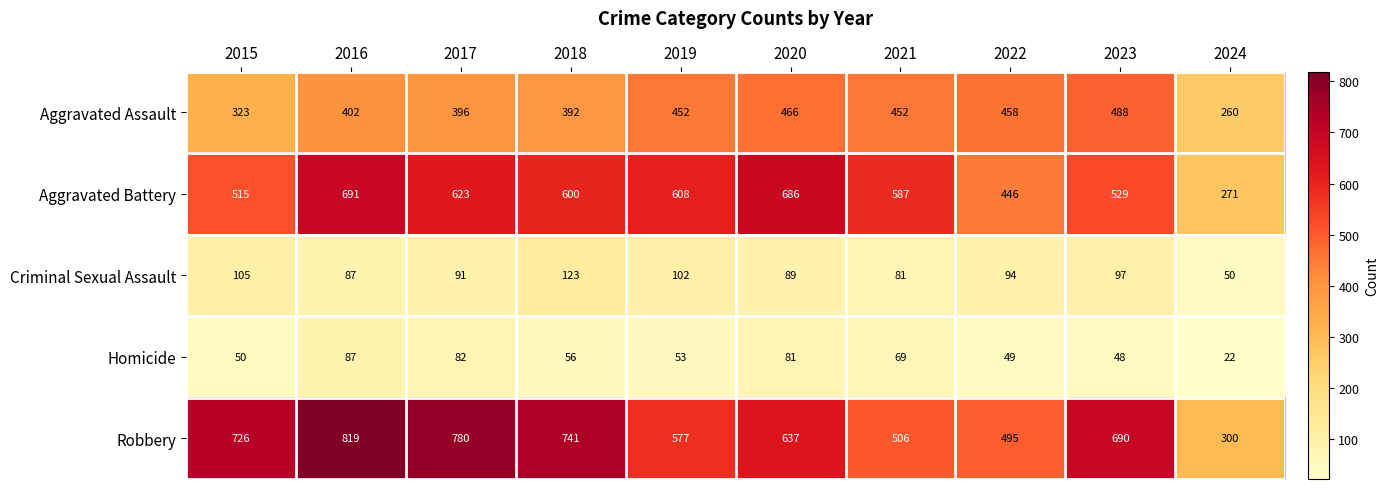

What is the difference between the second highest and minimum values in the Homicide series?

60